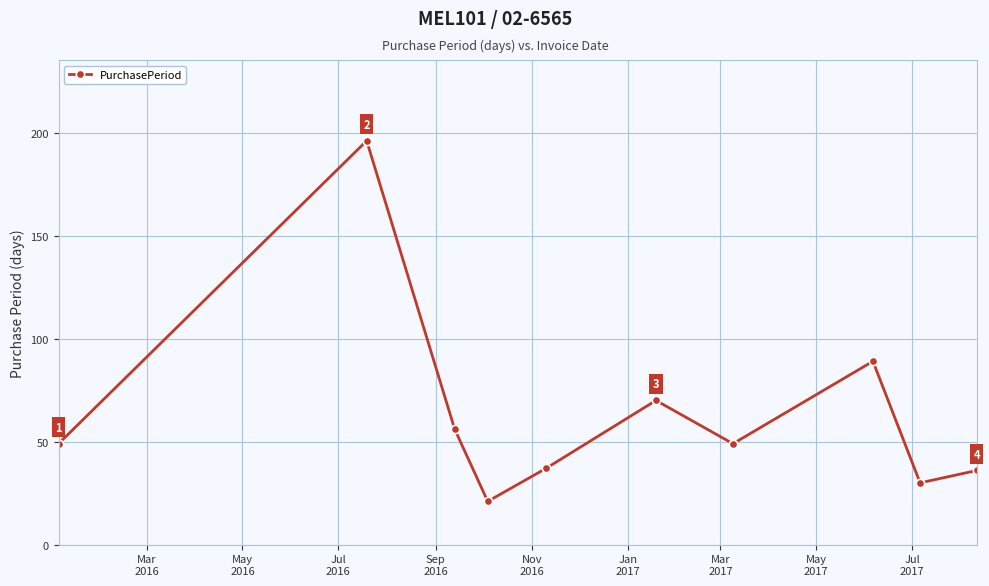

What is the value of the 8th point from the left?

89